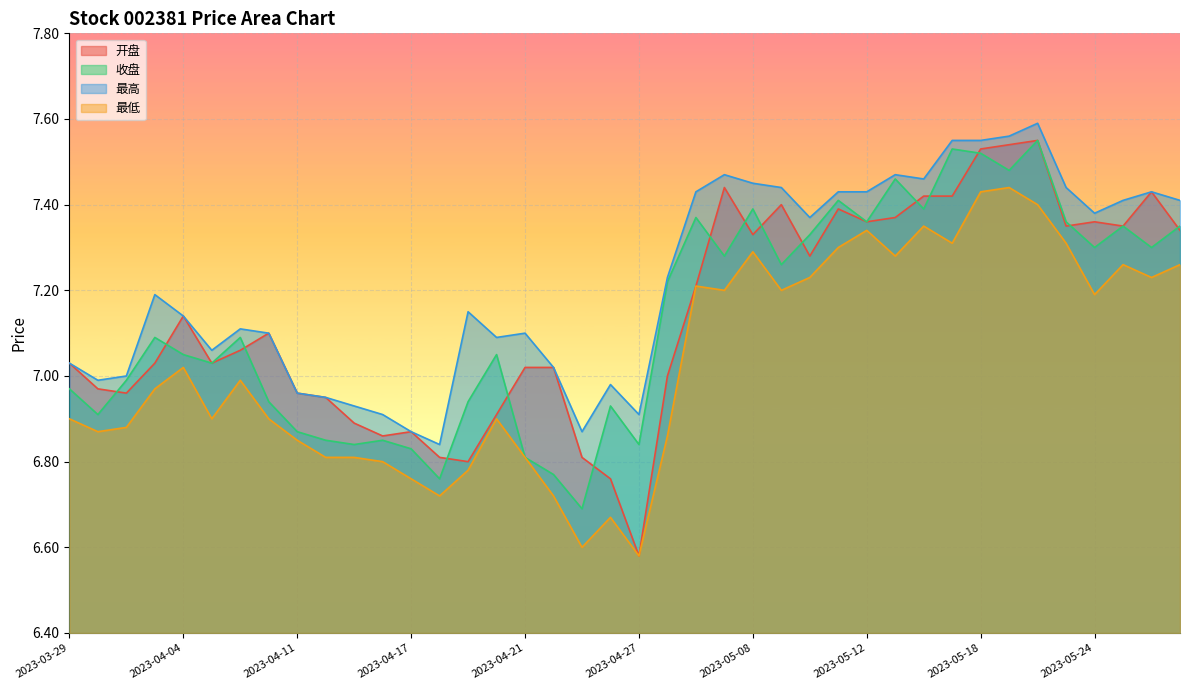

True or false: 最低 has more than 0 points higher than both neighbors.

True